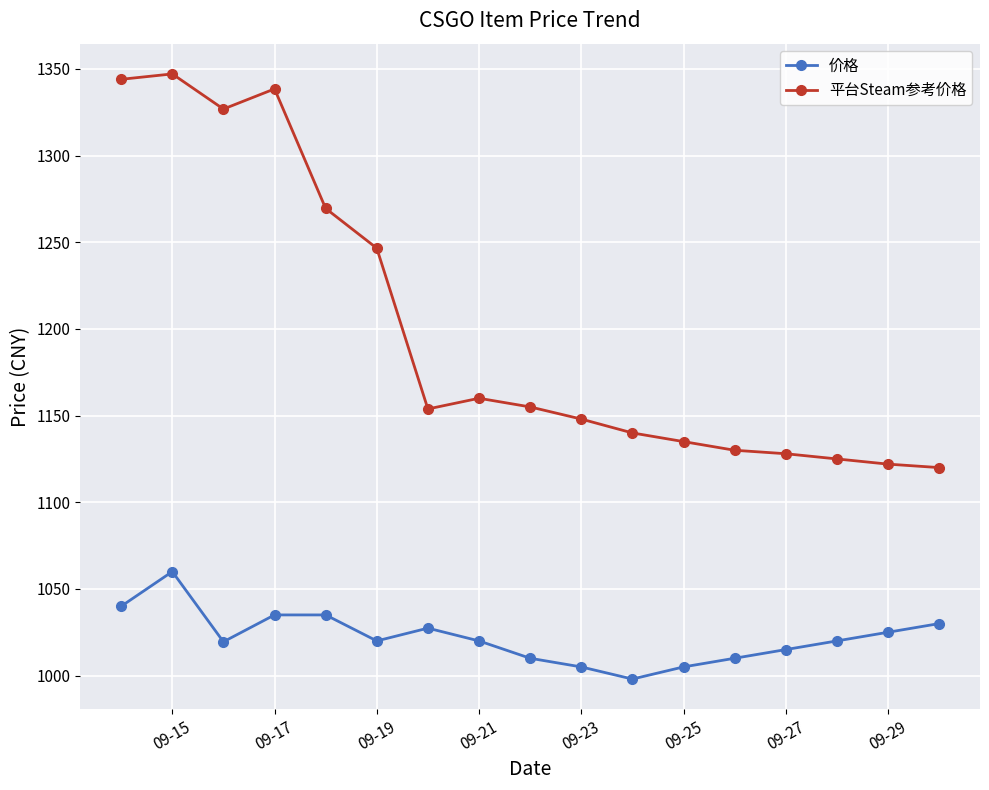

In 平台Steam参考价格, how many points are lower than both neighbors (excluding endpoints)?

2